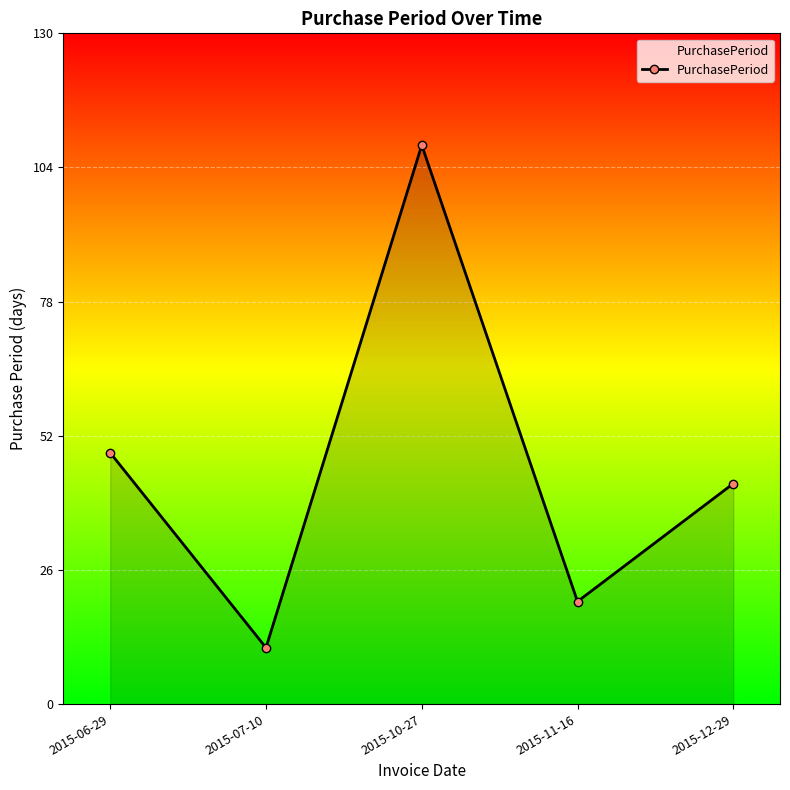

What is the label of the 1st point from the right?

2015-12-29